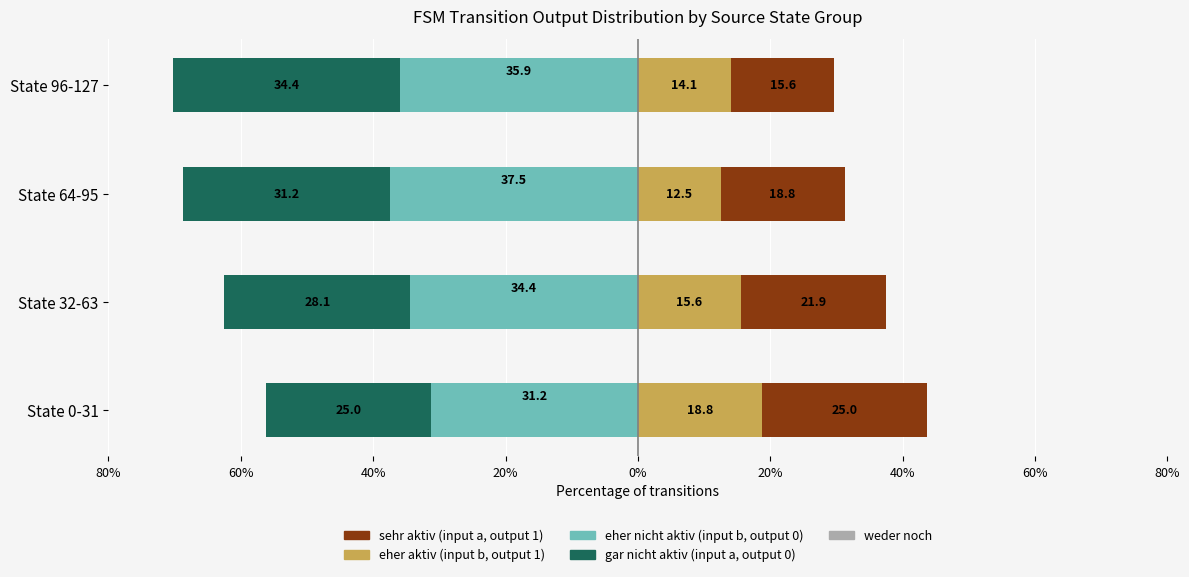

How many values in the eher aktiv series exceed 15?

2